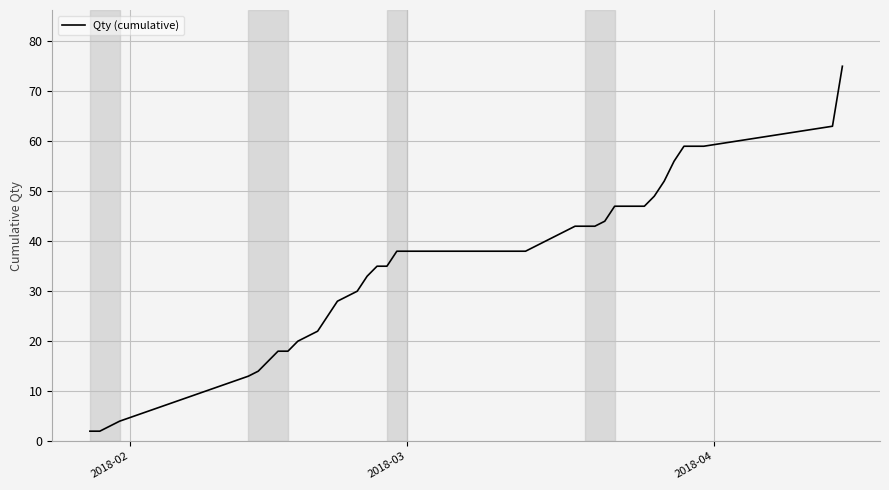

What is the maximum value shown in the chart?

75